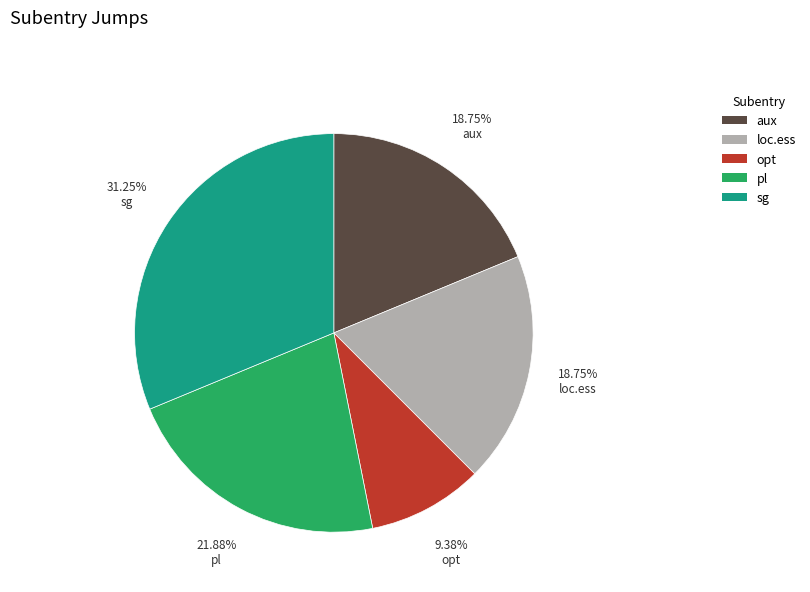

Combined, do loc.ess and aux account for over 50%?

No